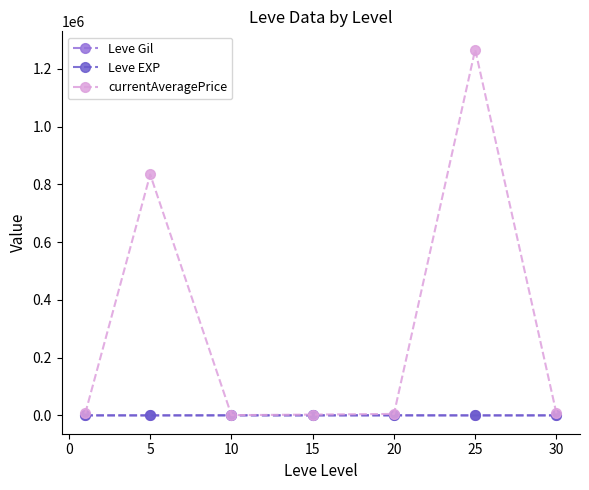

What is the greatest value displayed?

1266133.0